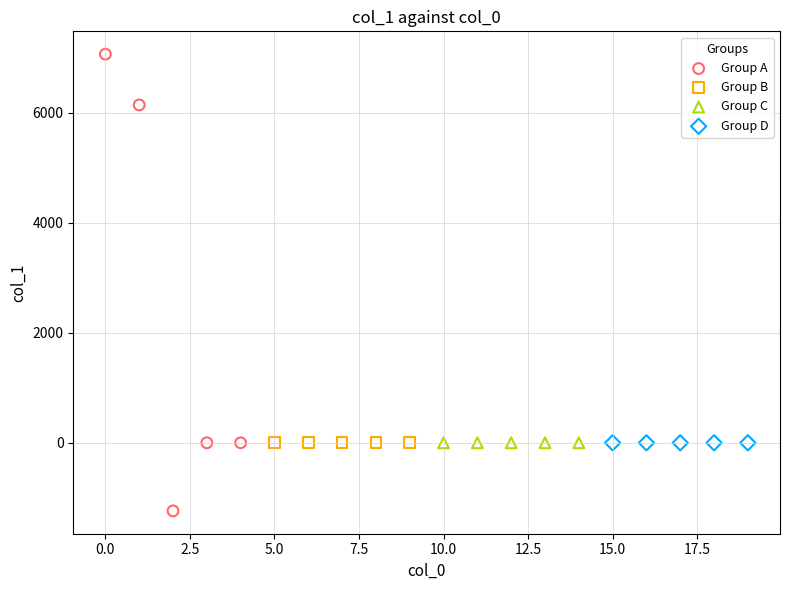

Which series reaches the maximum Y coordinate?

Group A